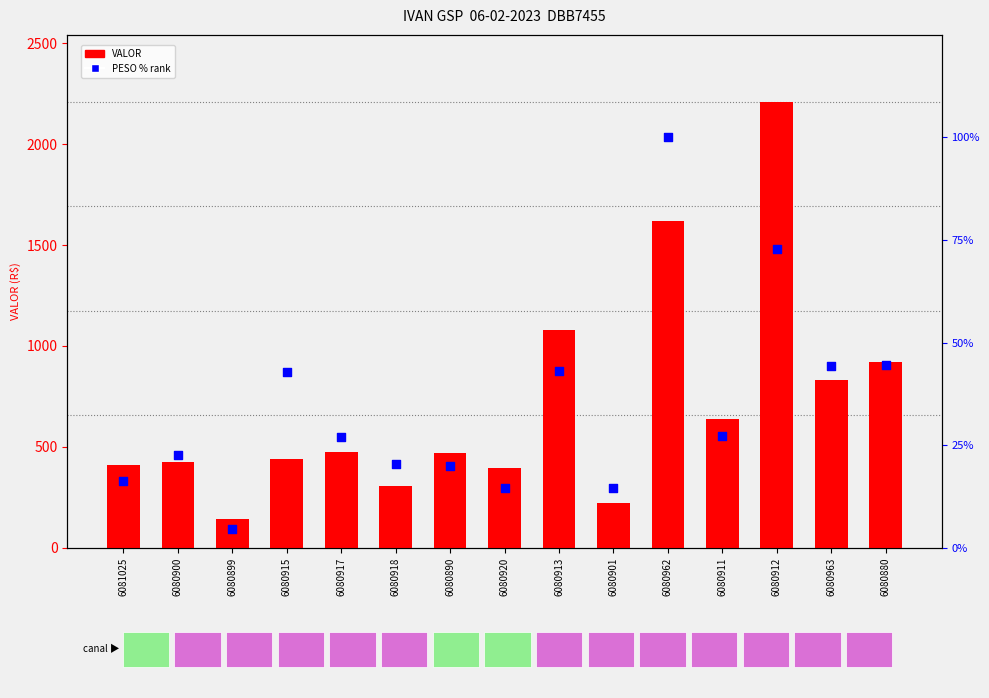

At how many categories does at least one series exceed 833?

4